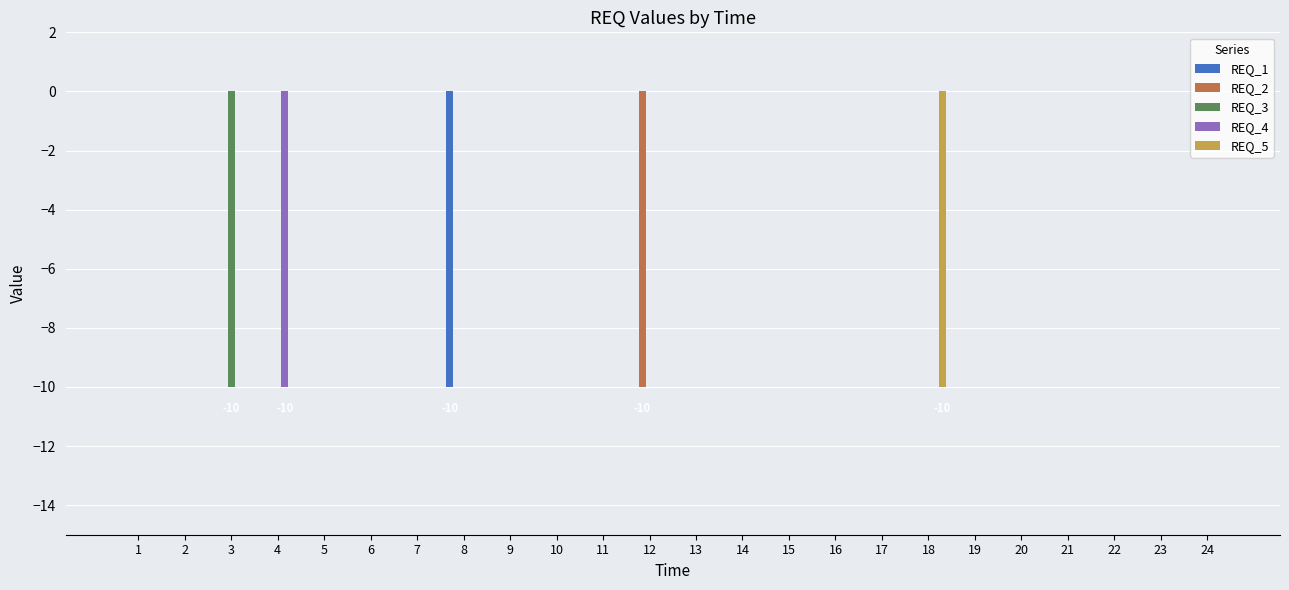

What are all the series names shown in the legend?

REQ_1, REQ_2, REQ_3, REQ_4, REQ_5